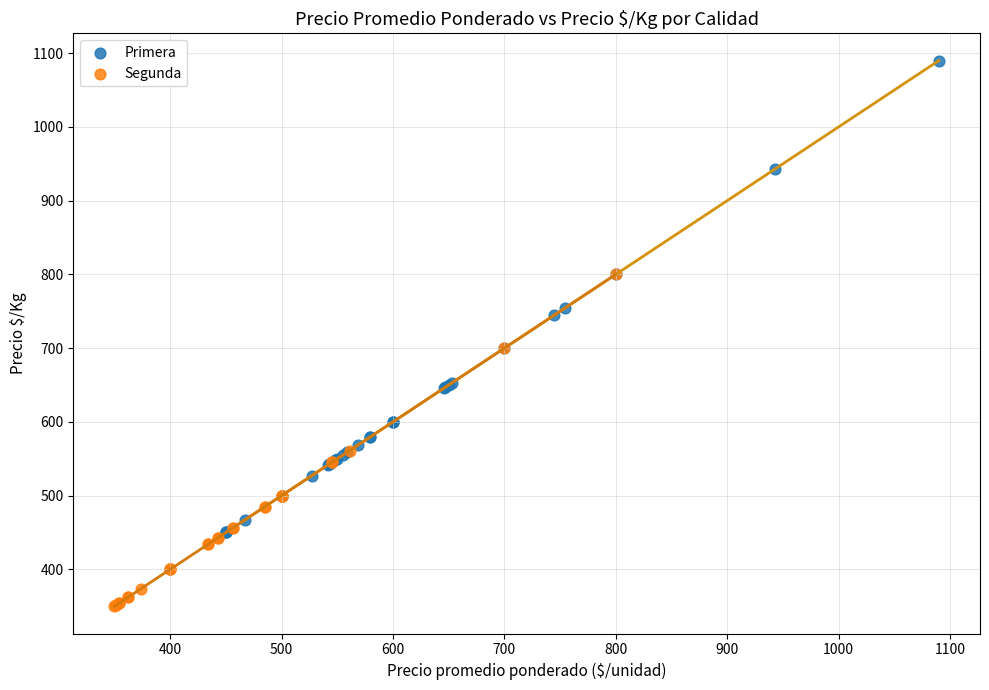

Which series has the largest Y range (max minus min)?

Primera